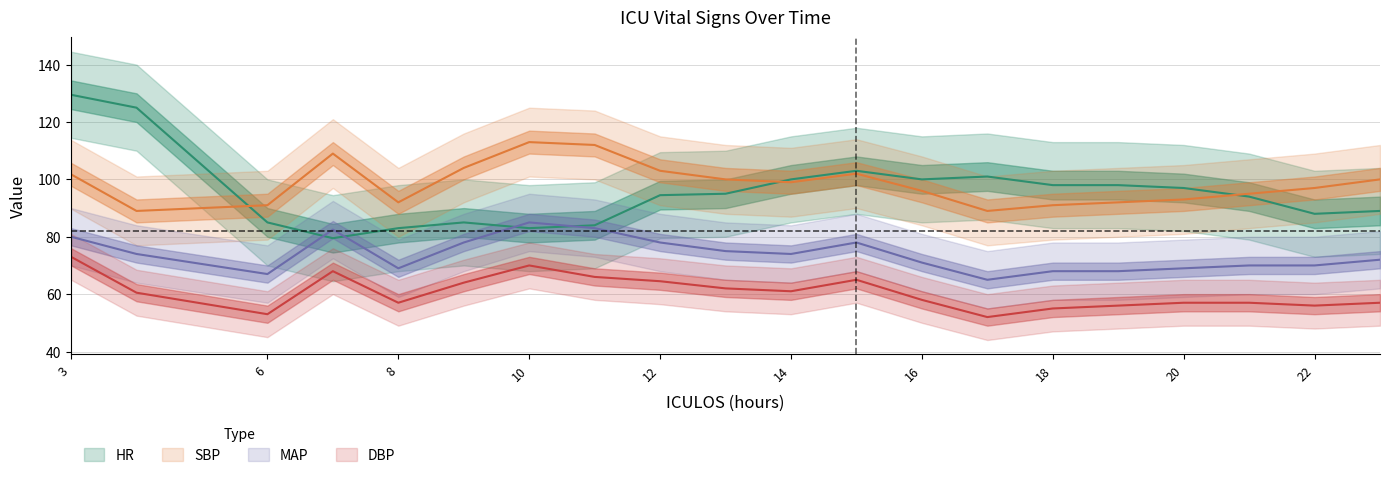

True or false: DBP and MAP intersect in this chart.

False